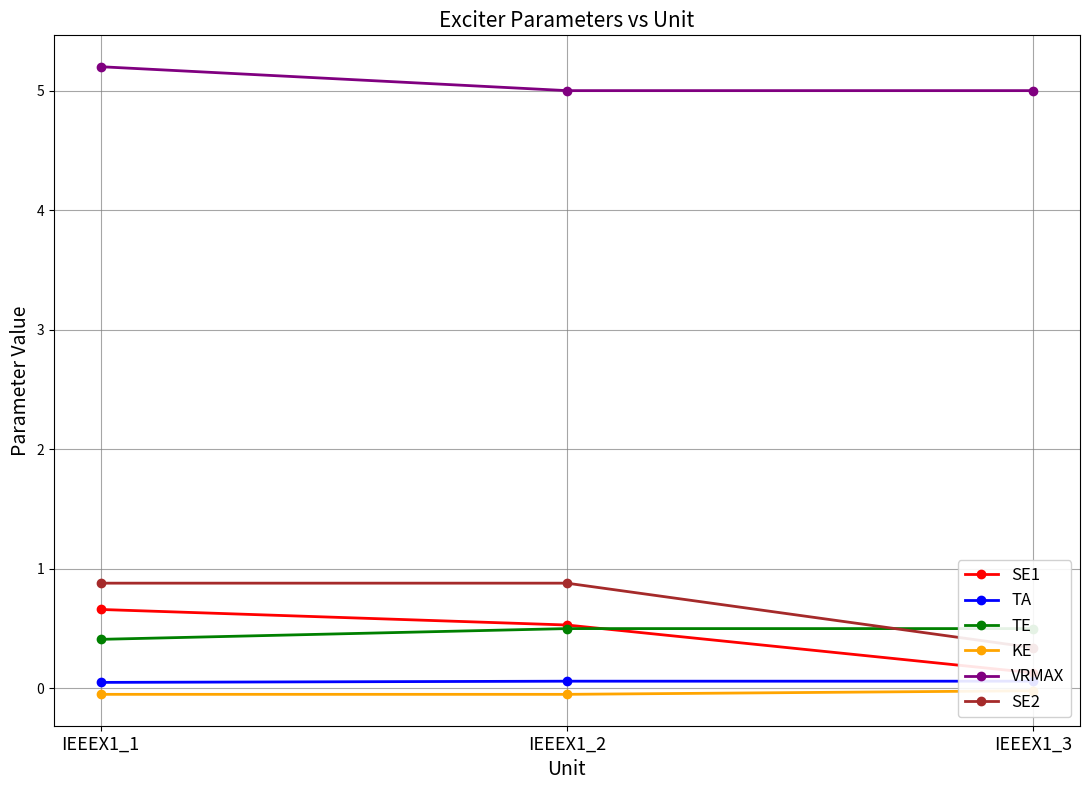

At IEEEX1_1, list the series in order from smallest to largest.

KE, TA, TE, SE1, SE2, VRMAX